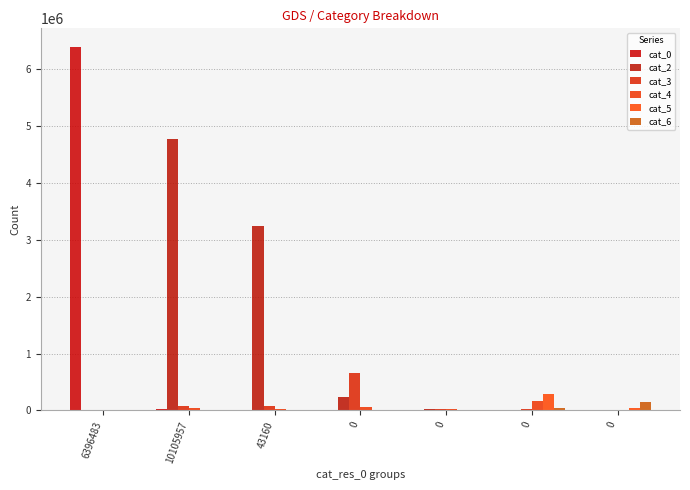

Count the number of data series in this chart.

6